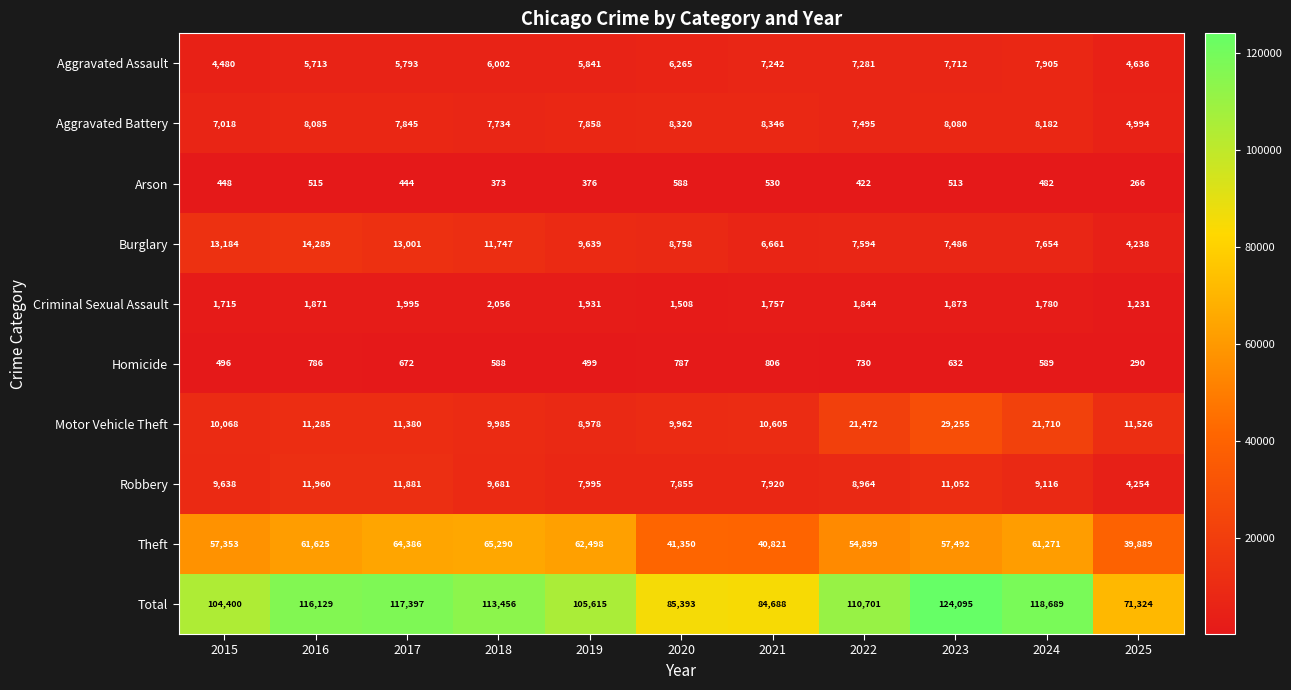

What is the total value across all series at 2016?

232258